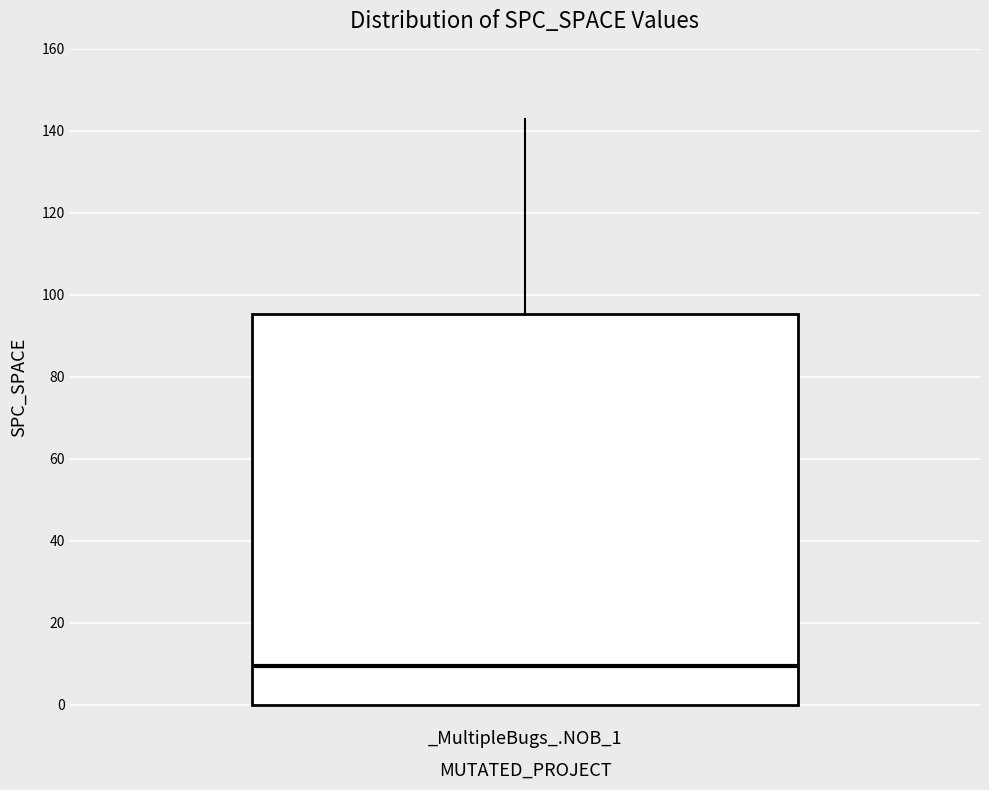

Read this box plot against the y-axis: the position of the median line, the range covered by the box, and the ends of both whiskers. The values are not printed on the chart, so give them approximately, as read against the axis.

median 10, box 0 to 96, whiskers 0 to 144